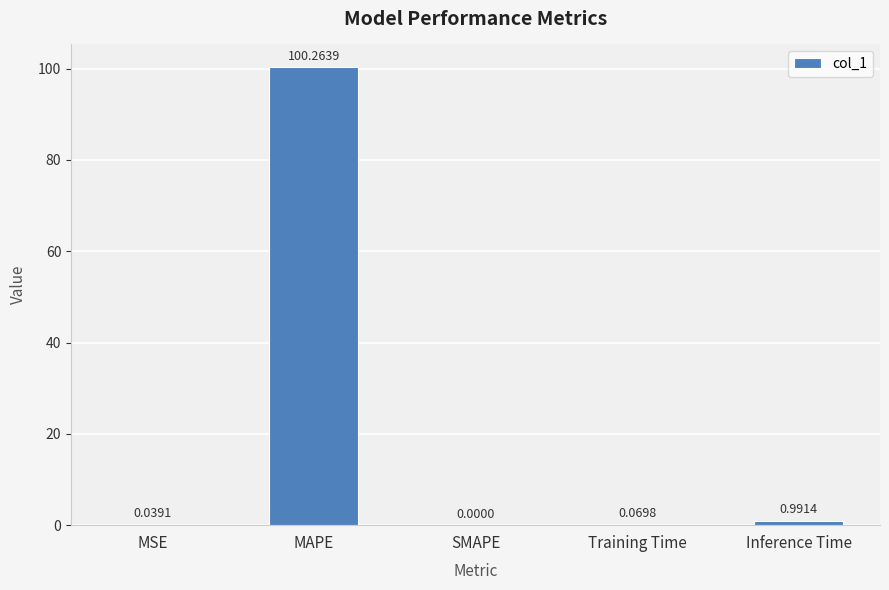

Which category has the highest value across all series?

MAPE